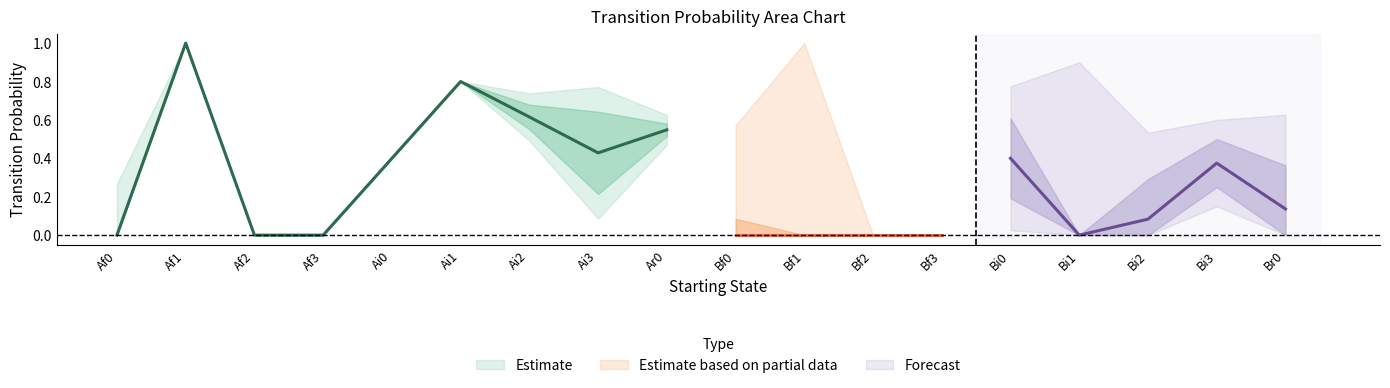

Between which two adjacent categories do Br0 and Ai2 first intersect?

Bi2 and Bi3